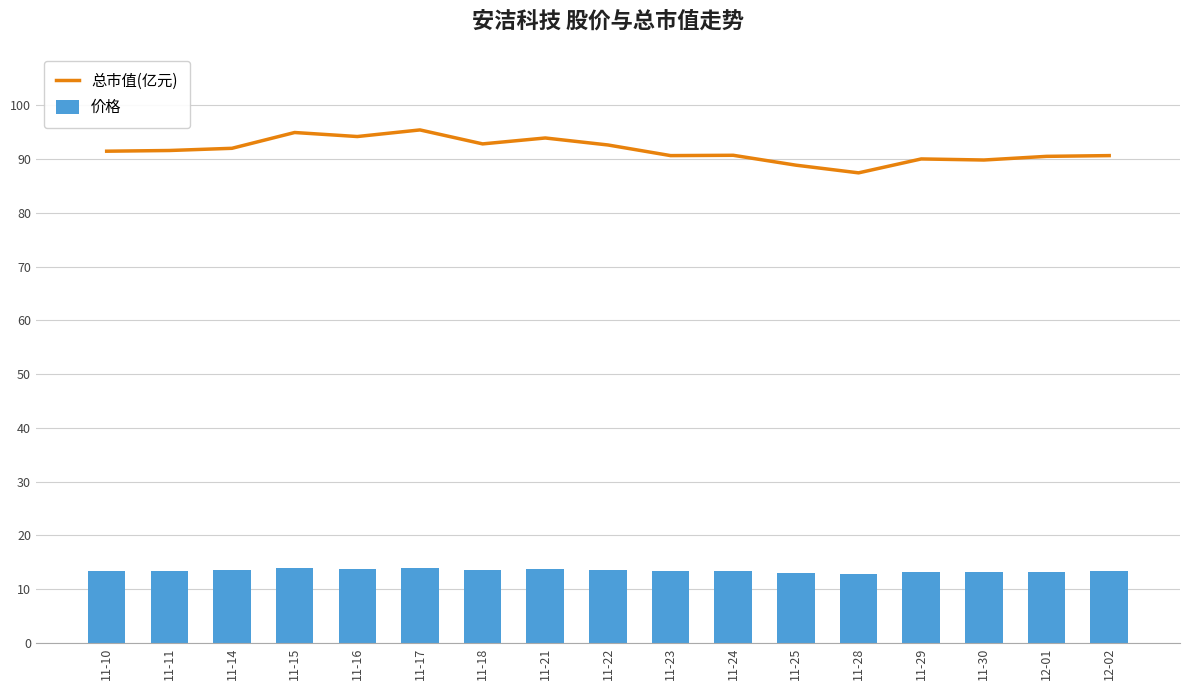

Reading left to right, list all the values displayed in this chart.

总市值(亿元): 11-10=91.5	11-11=91.6	11-14=92.0	11-15=95.0	11-16=94.2	11-17=95.5	11-18=92.8	11-21=94.0	11-22=92.7	11-23=90.7	11-24=90.7	11-25=88.9	11-28=87.5	11-29=90.0	11-30=89.8	12-01=90.5	12-02=90.7
价格: 11-10=13.4	11-11=13.4	11-14=13.5	11-15=13.9	11-16=13.8	11-17=14.0	11-18=13.6	11-21=13.8	11-22=13.6	11-23=13.3	11-24=13.3	11-25=13.0	11-28=12.8	11-29=13.2	11-30=13.2	12-01=13.2	12-02=13.3